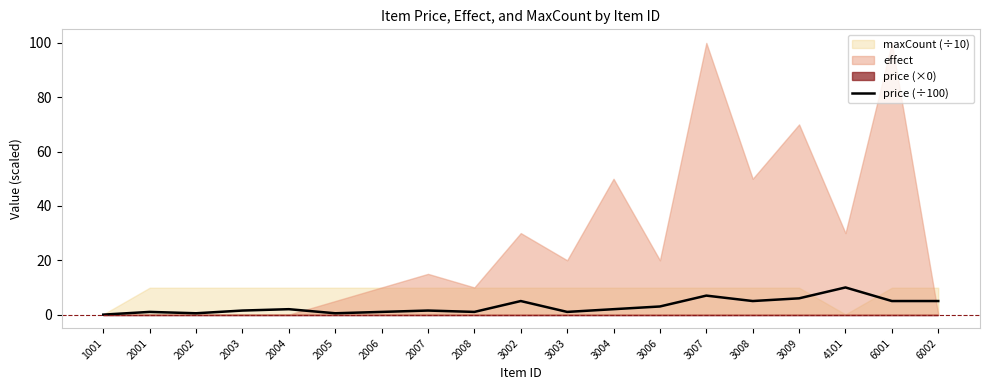

How many lines are shown in the chart?

1